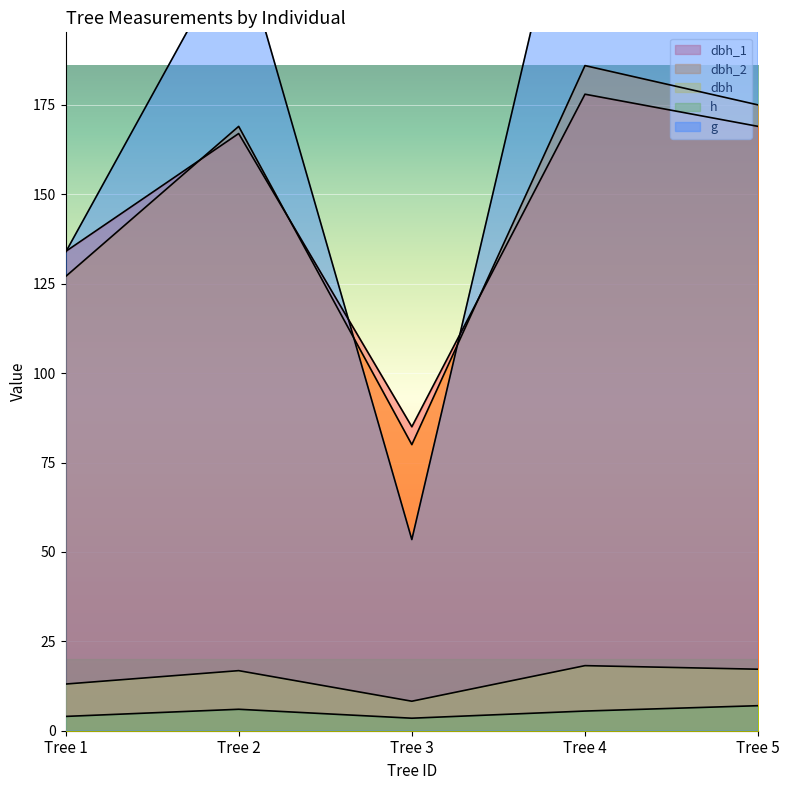

In dbh, how many points are higher than both neighbors (excluding endpoints)?

2